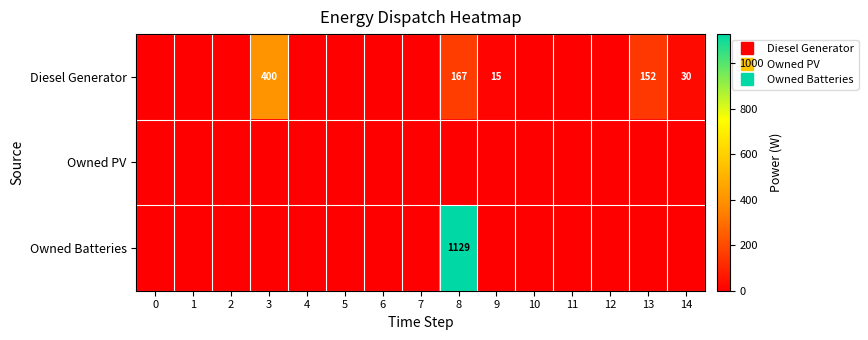

What is the average value of the Diesel Generator series?

51